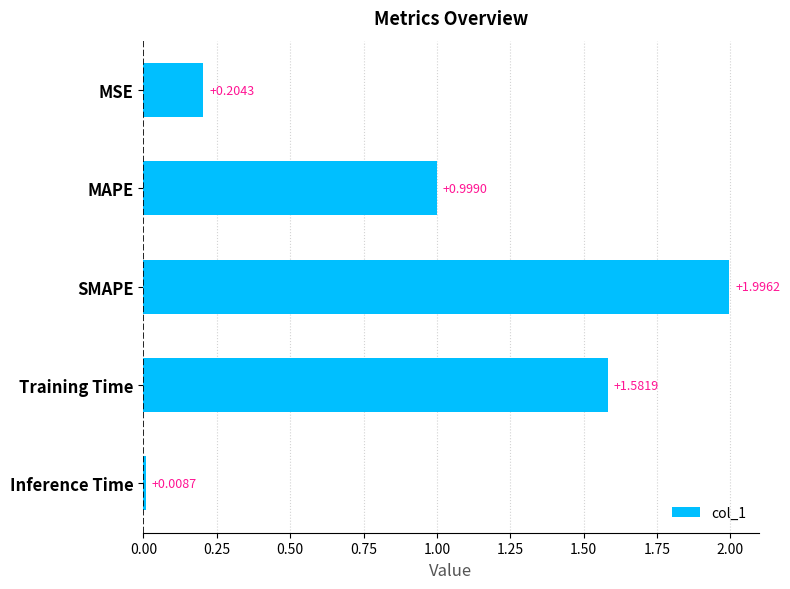

What is the label of the 4th bar from the top?

Training Time